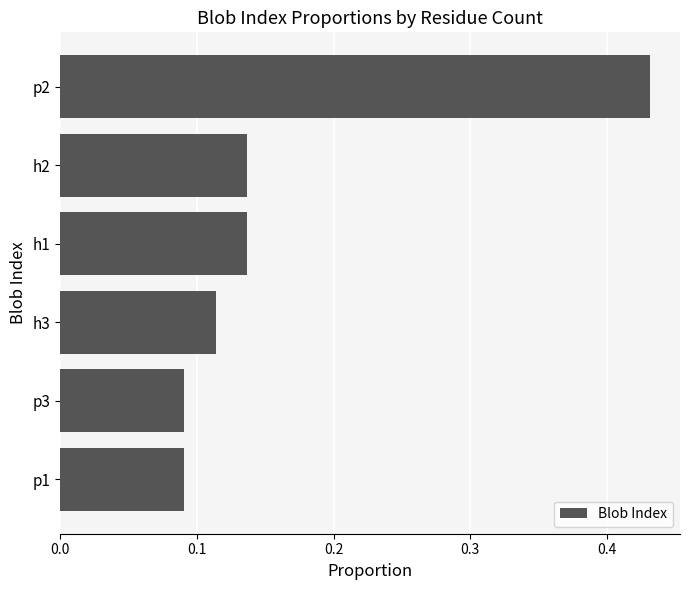

Which has a higher value, h2 or p3?

h2